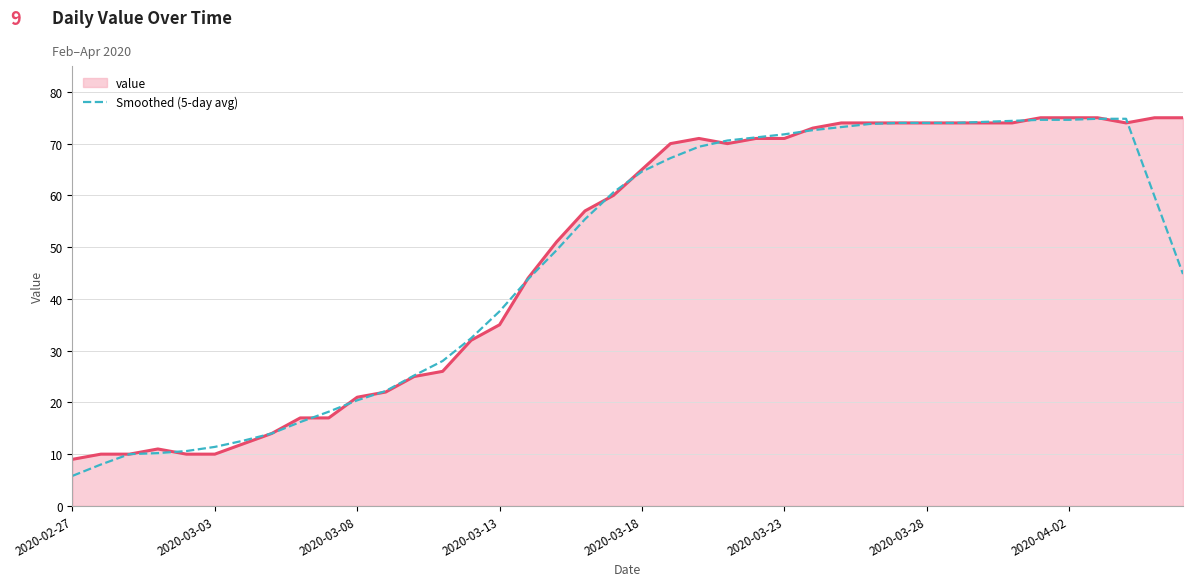

What is the greatest value displayed?

75.0